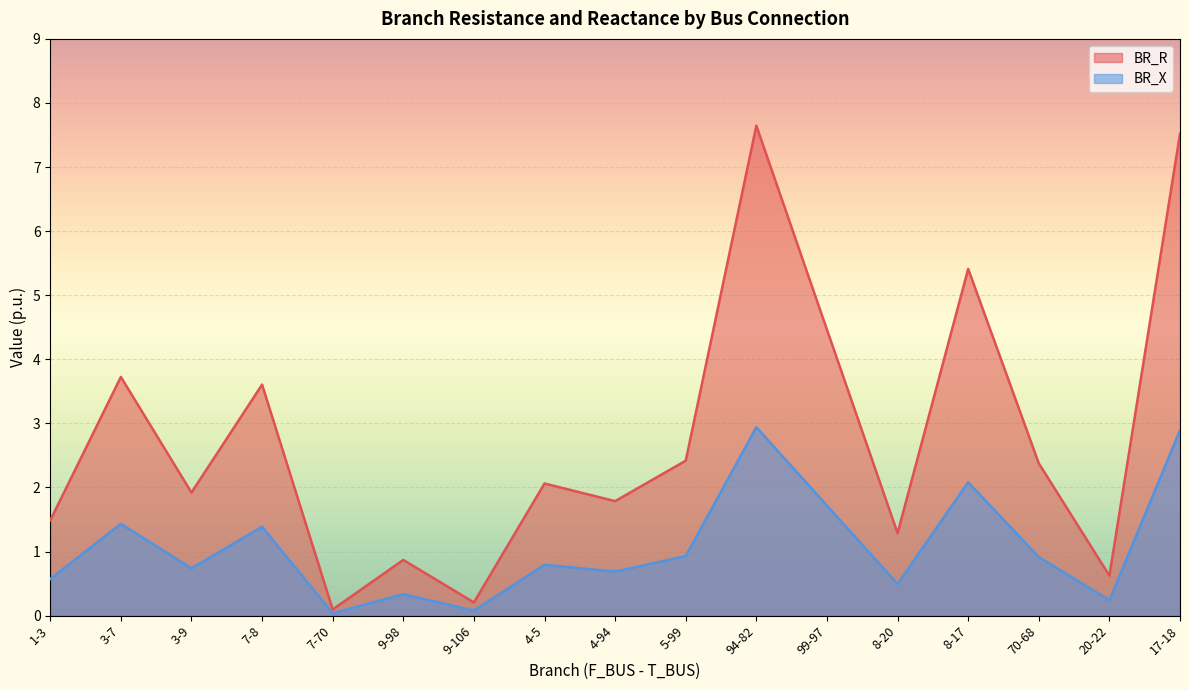

Reading left to right, transcribe all the data shown in this chart.

BR_R: 1-3=1.5	3-7=3.7	3-9=1.9	7-8=3.6	7-70=0.1	9-98=0.9	9-106=0.2	4-5=2.1	4-94=1.8	5-99=2.4	94-82=7.6	99-97=4.5	8-20=1.3	8-17=5.4	70-68=2.4	20-22=0.6	17-18=7.5
BR_X: 1-3=0.6	3-7=1.4	3-9=0.7	7-8=1.4	7-70=0.0	9-98=0.3	9-106=0.1	4-5=0.8	4-94=0.7	5-99=0.9	94-82=2.9	99-97=1.7	8-20=0.5	8-17=2.1	70-68=0.9	20-22=0.2	17-18=2.9